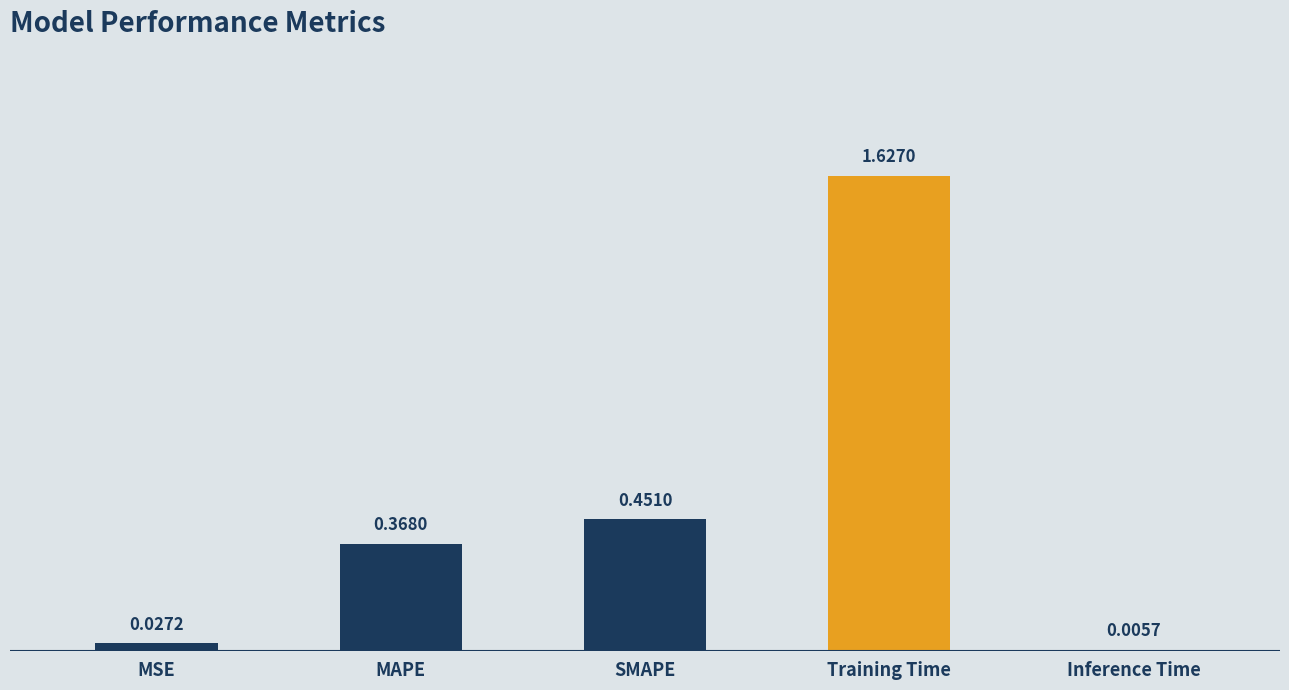

What is the sum of all values?

2.5